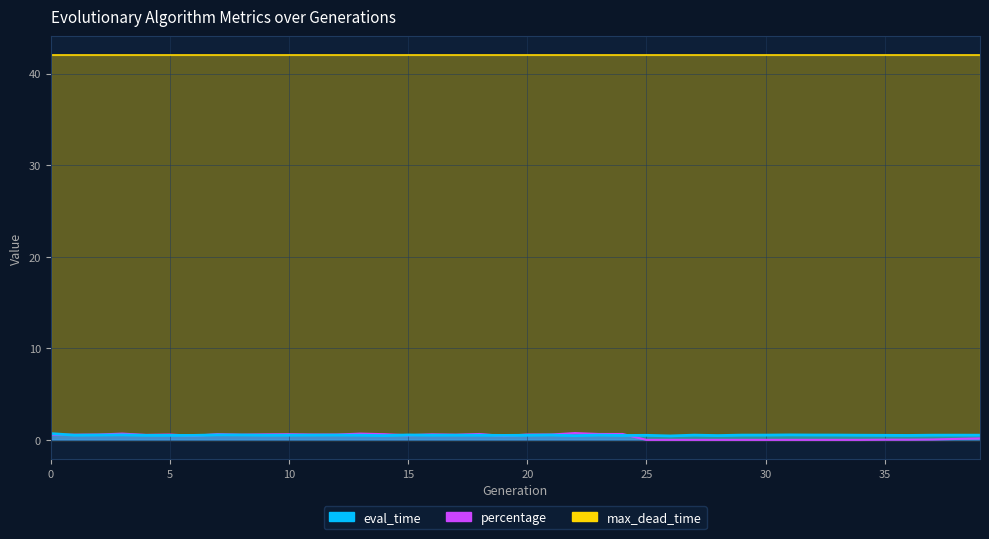

Is it true that percentage equals 0.9 at 2?

False